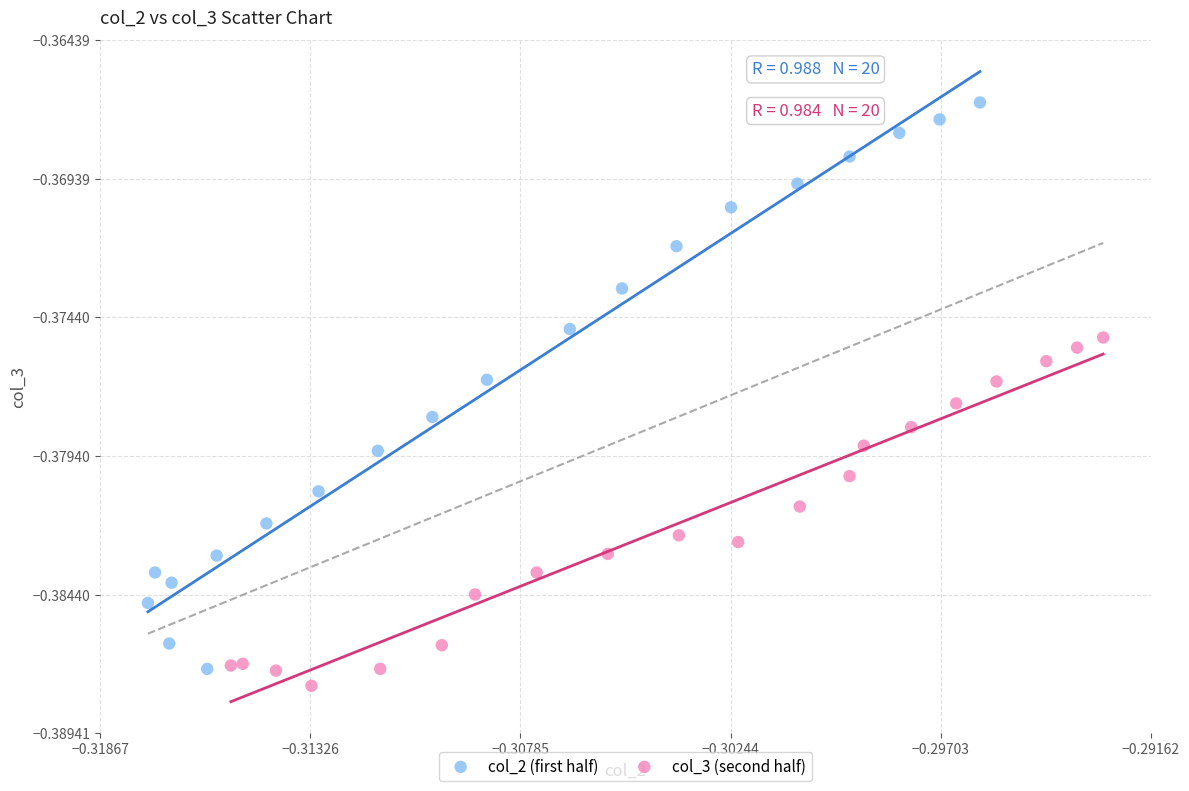

Which series reaches the maximum Y coordinate?

col_2 (first half)